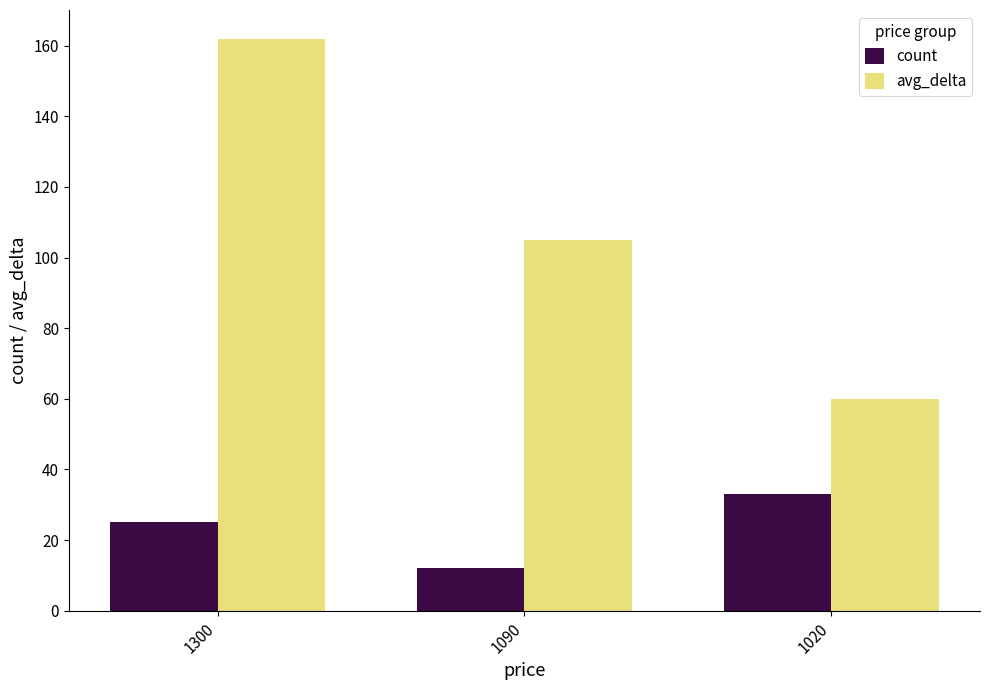

True or false: count has a value of 33 at 1020.

True